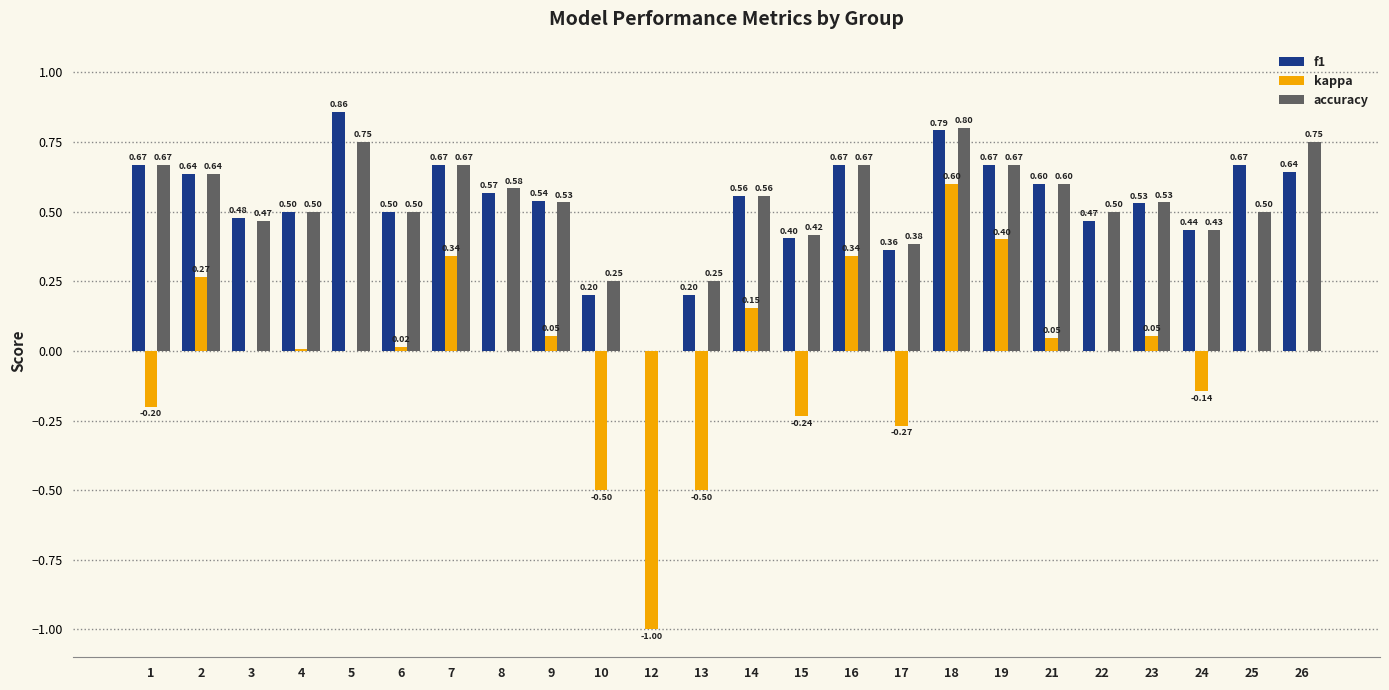

How many values in the accuracy series exceed 0?

23